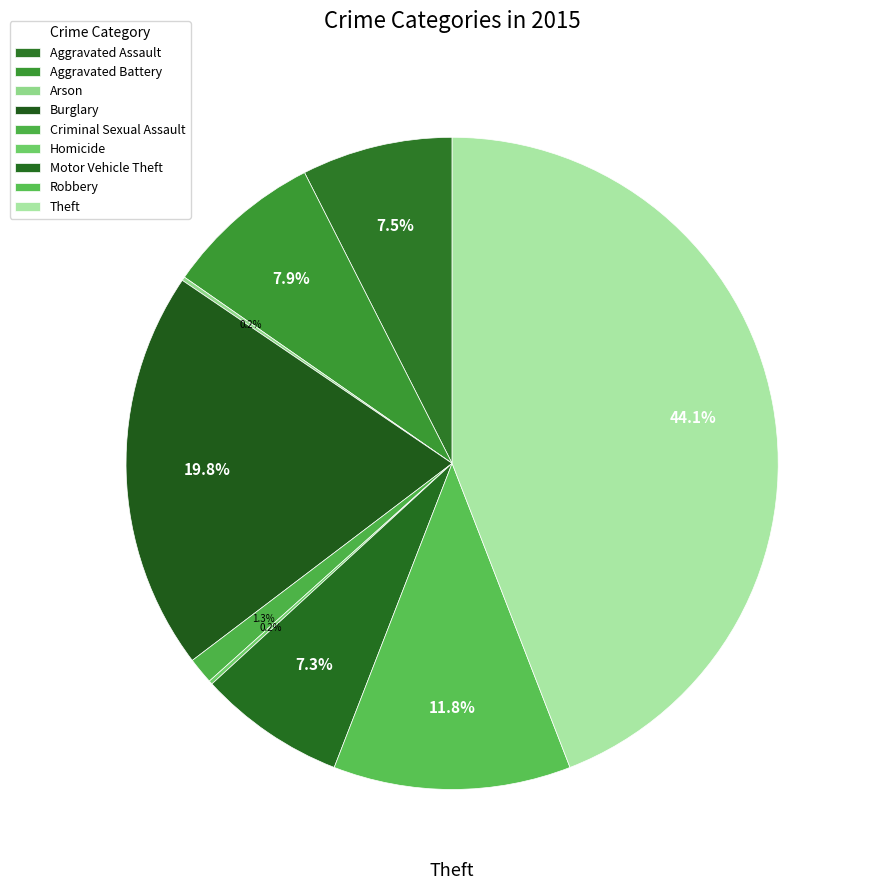

Does any single category account for the majority?

No